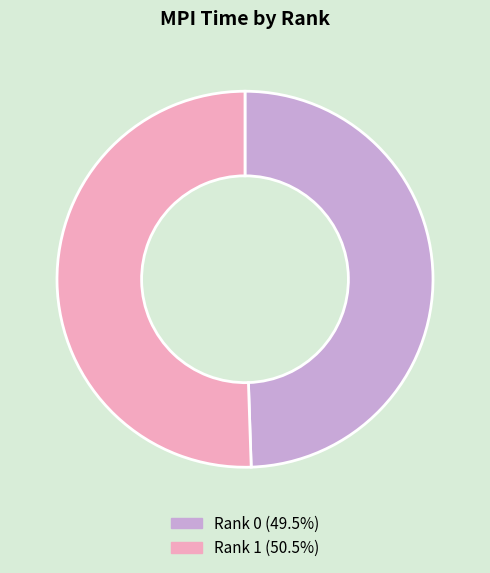

Do Rank 1 (50.5%) and Rank 0 (49.5%) together represent more than half of the pie?

Yes